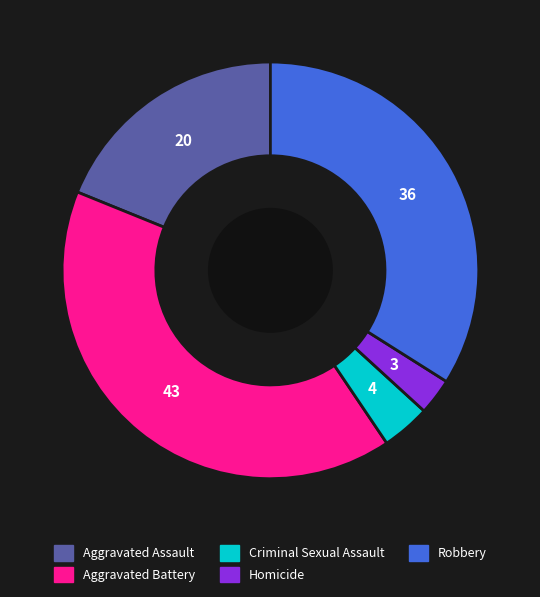

Is it true that Robbery is 43% of the pie?

False